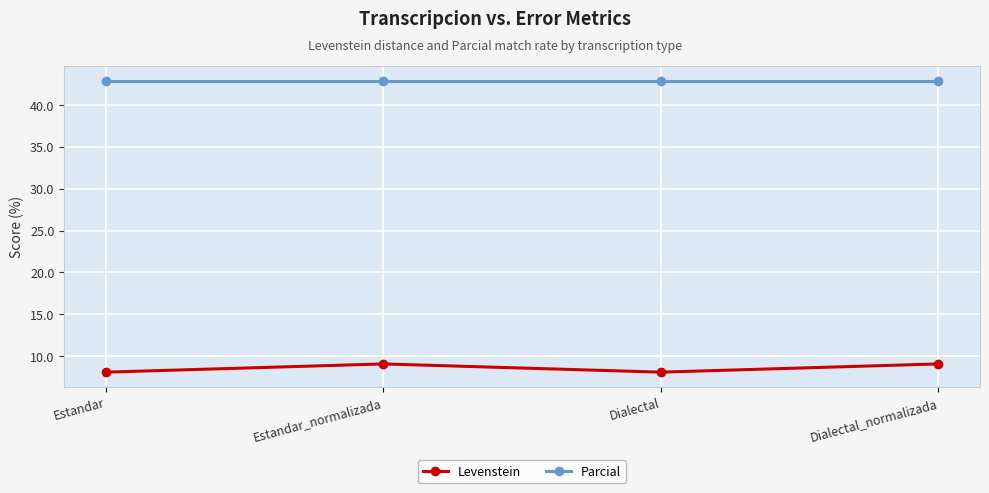

Reading right to left, transcribe all the data shown in this chart.

Levenstein: Dialectal_normalizada=9.1	Dialectal=8.1	Estandar_normalizada=9.1	Estandar=8.1
Parcial: Dialectal_normalizada=42.9	Dialectal=42.9	Estandar_normalizada=42.9	Estandar=42.9